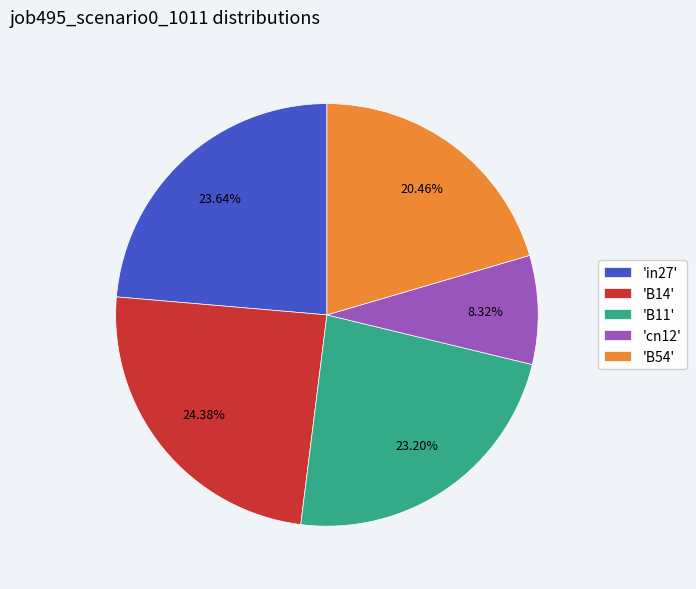

Is the sum of 'cn12' and 'B54' greater than half?

No